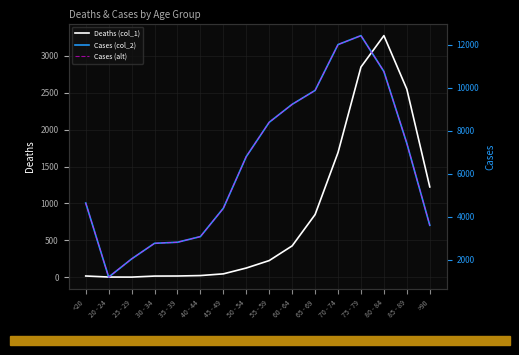

What is the difference between the second highest and minimum values in the Cases (col_2) series?

10827